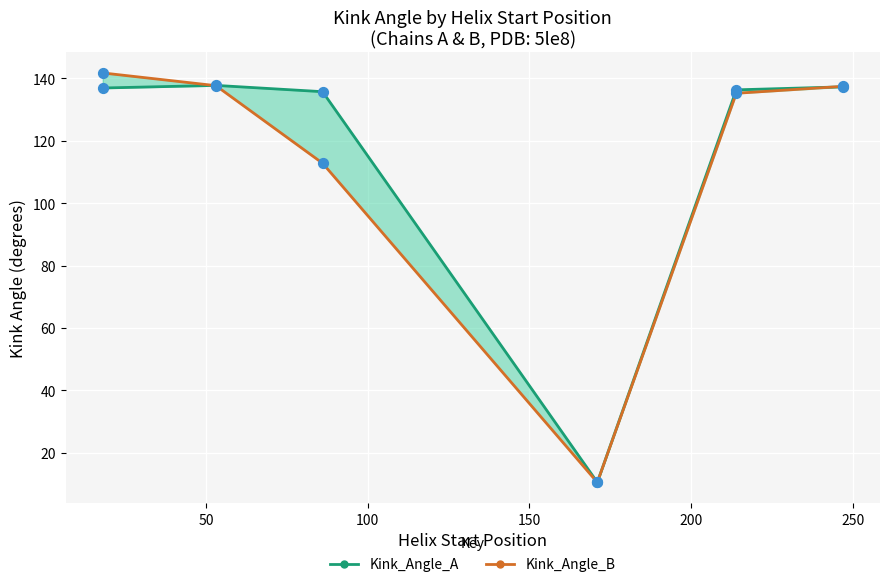

What are all the series names shown in the legend?

Kink_Angle_A, Kink_Angle_B